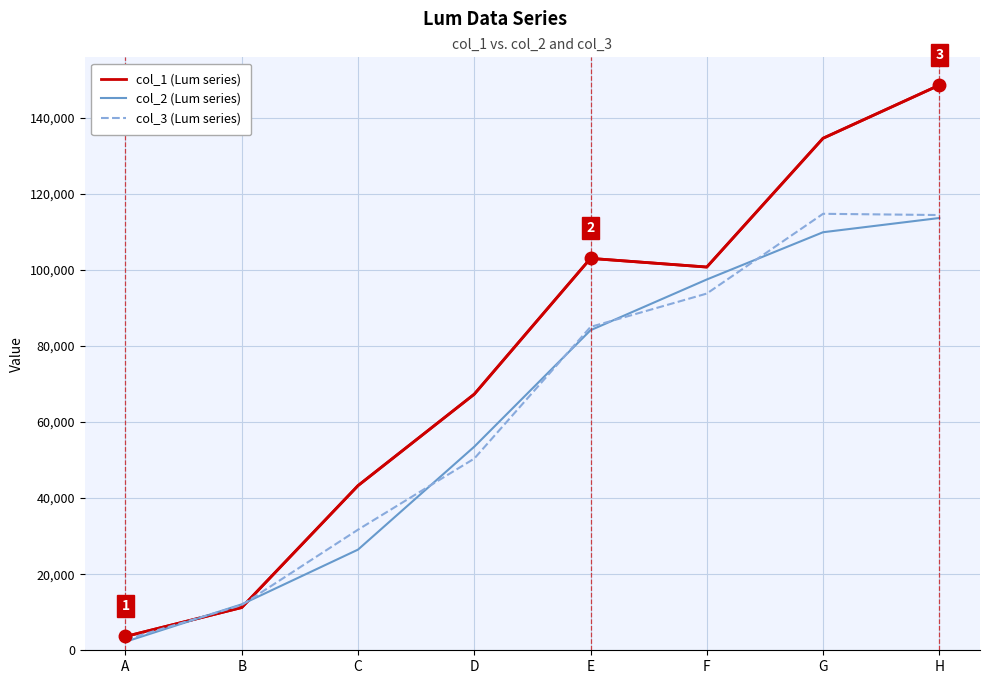

At which category is the sum across all series the highest?

H